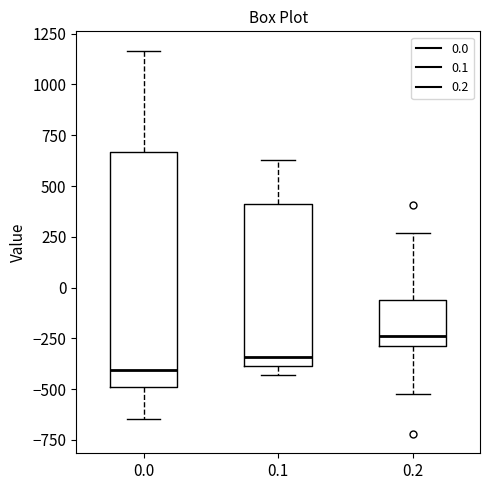

Reading left to right, read every box against the y-axis: the position of its median line, the range the box covers, and the ends of its whiskers. The values are not printed on the chart, so give them approximately, as read against the axis.

0.0: median -400, box -500 to 650, whiskers -650 to 1150
0.1: median -350, box -400 to 400, whiskers -450 to 650
0.2: median -250, box -300 to -50, whiskers -500 to 250